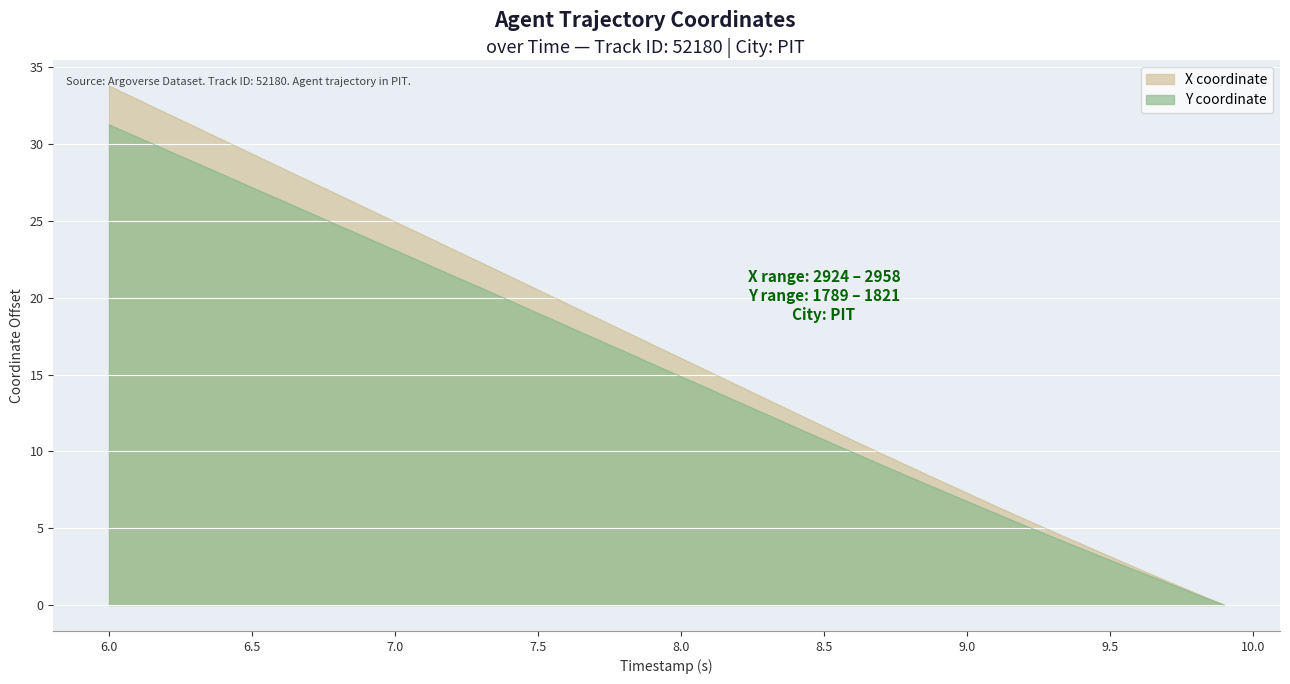

True or false: Y has more than 0 points higher than both neighbors.

False